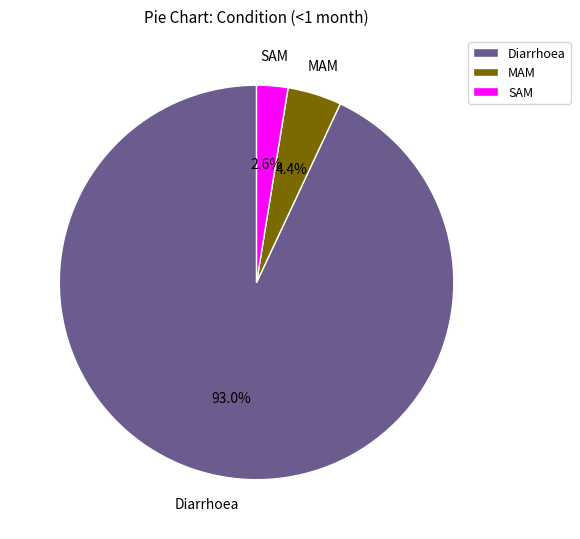

To the nearest percent, what is the difference between the MAM and SAM slice percentages?

2%